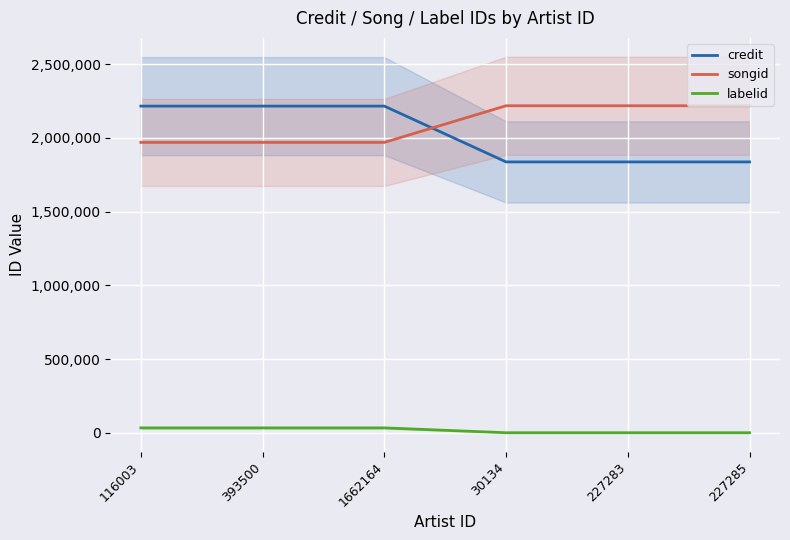

What is the sum of the songid values at 1662164 and 393500?

3939718